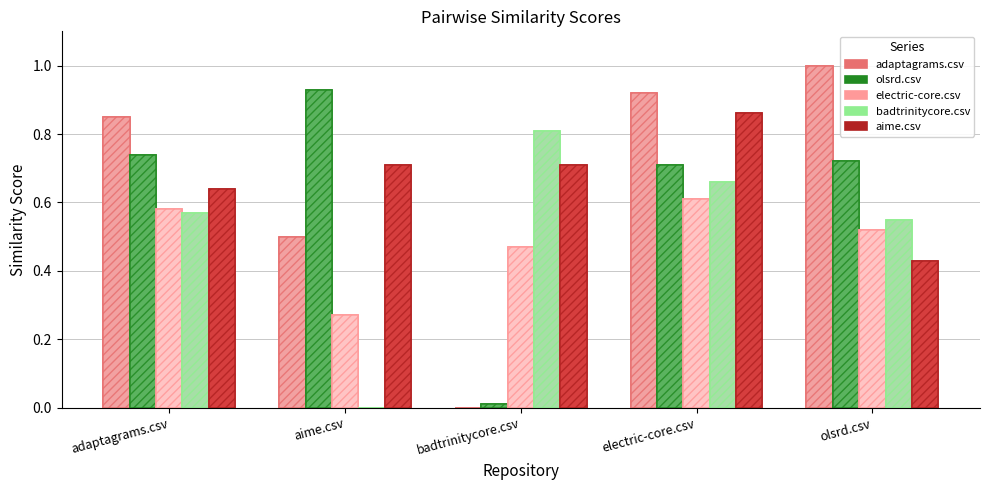

Which series has the widest spread of values?

adaptagrams.csv